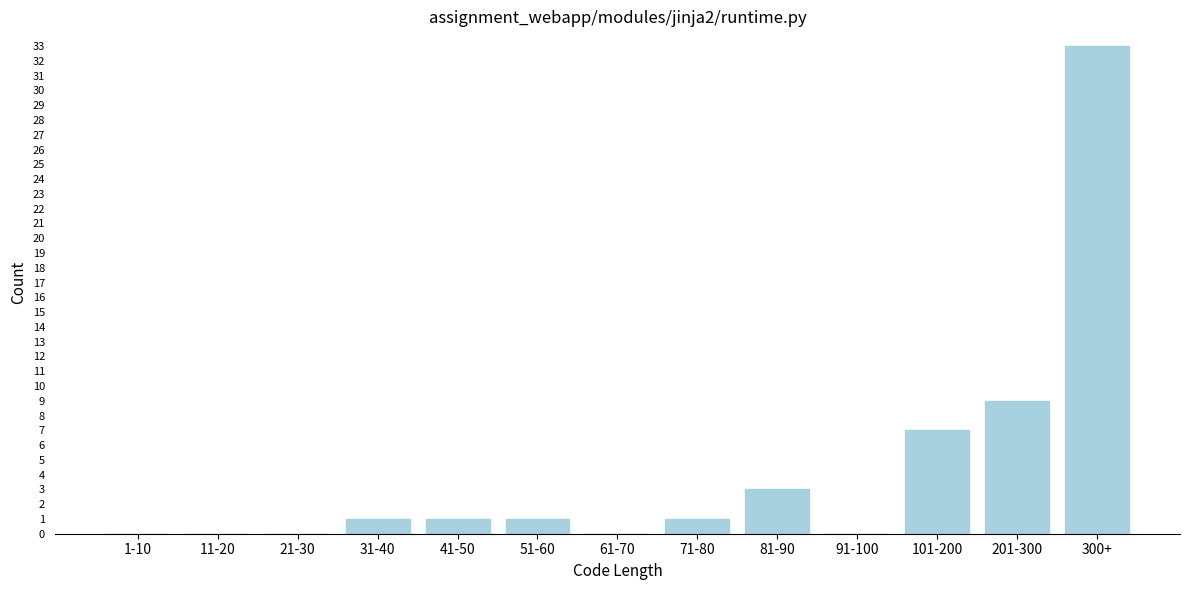

Reading right to left, what are all the values shown in this chart?

300+=33	201-300=9	101-200=7	91-100=0	81-90=3	71-80=1	61-70=0	51-60=1	41-50=1	31-40=1	21-30=0	11-20=0	1-10=0